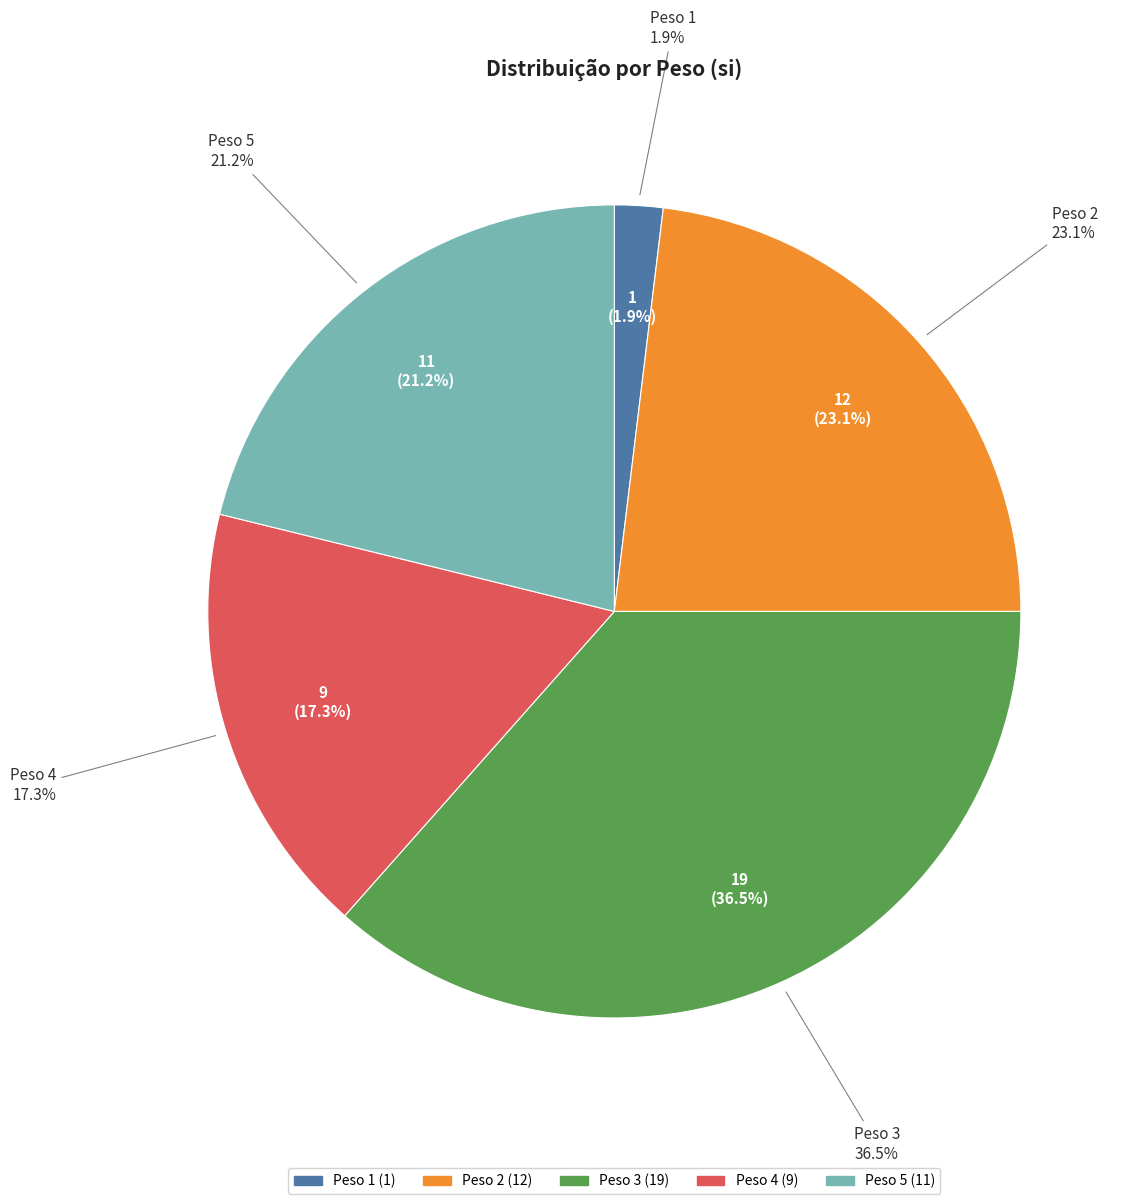

How many slices are in this pie chart?

5